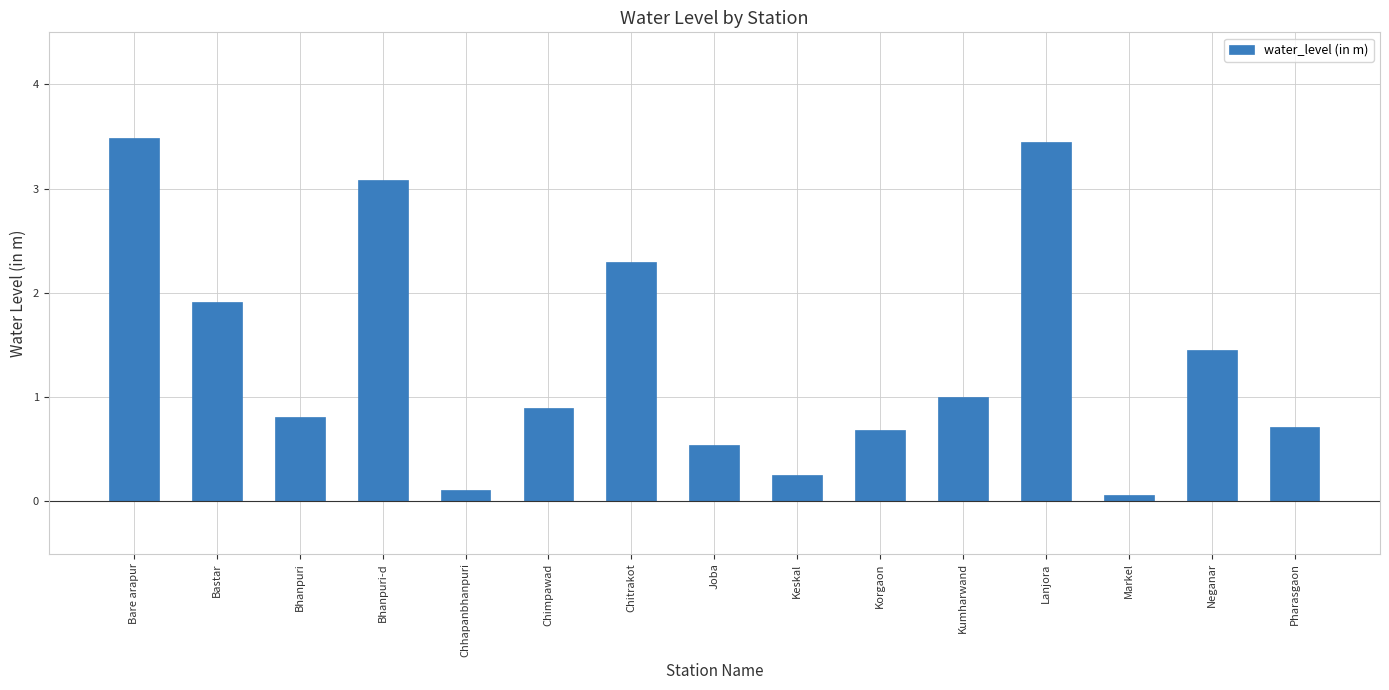

Which has a higher value, Kumharwand or Korgaon?

Kumharwand